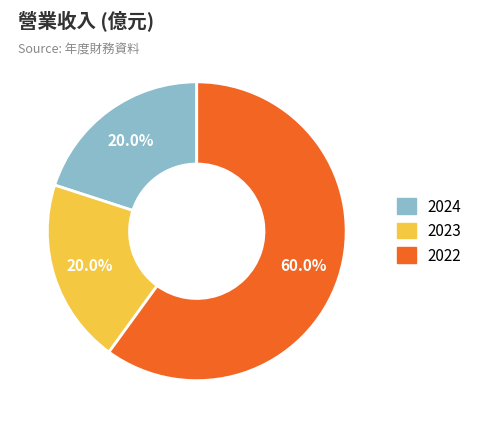

How many segments does this pie chart have?

3